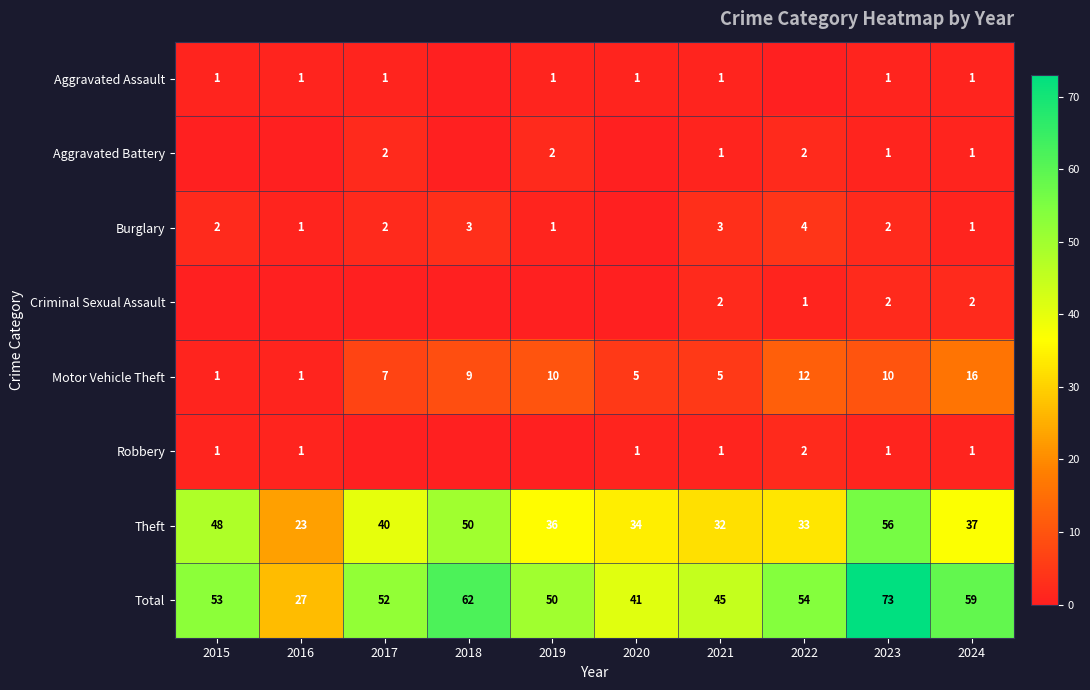

How many data points in Criminal Sexual Assault are above 0?

4